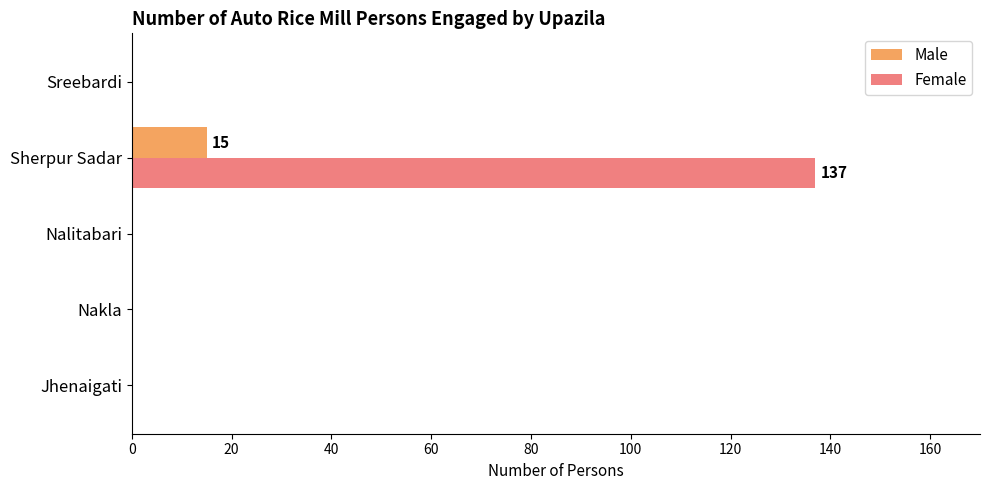

What is the greatest value displayed?

137